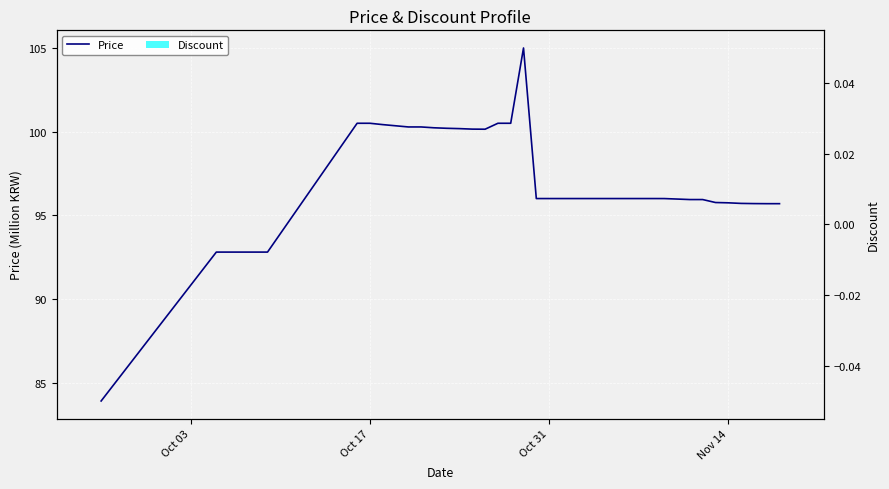

At Oct 31, list the series in order from smallest to largest.

Discount, Price